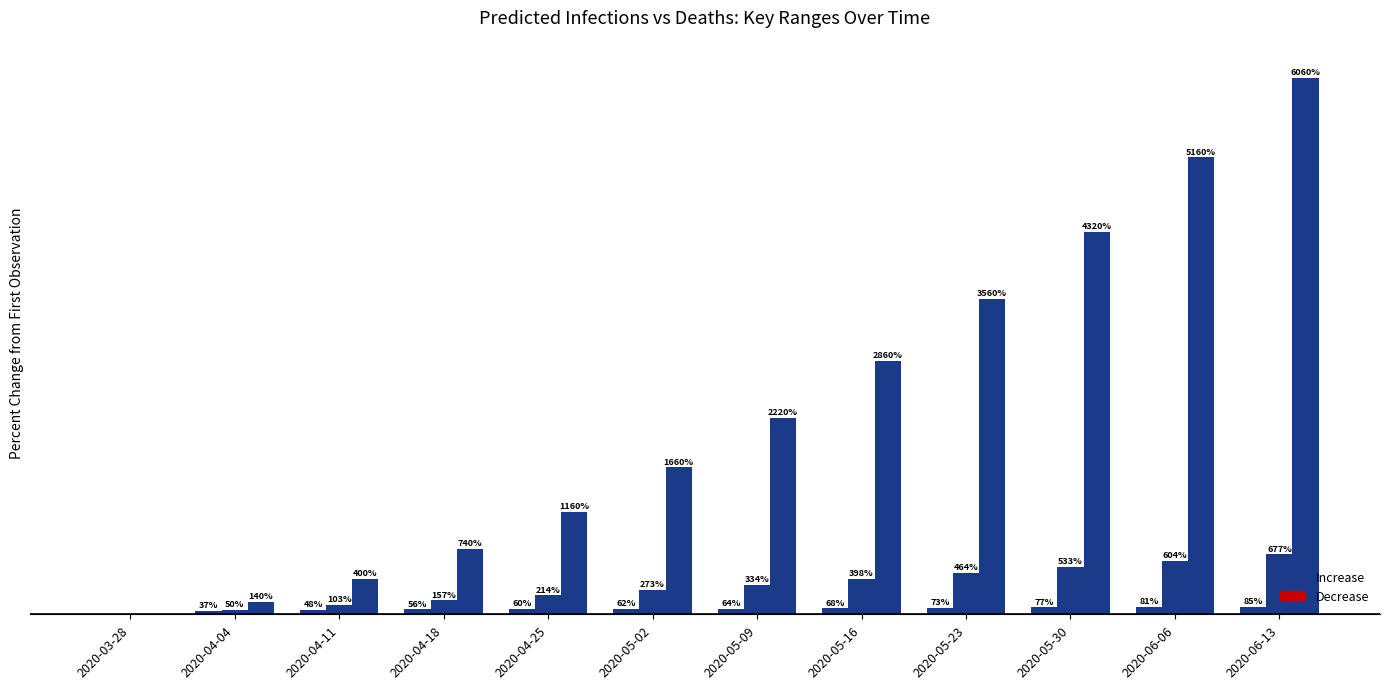

Are the bars grouped side by side (vs. stacked)?

Yes